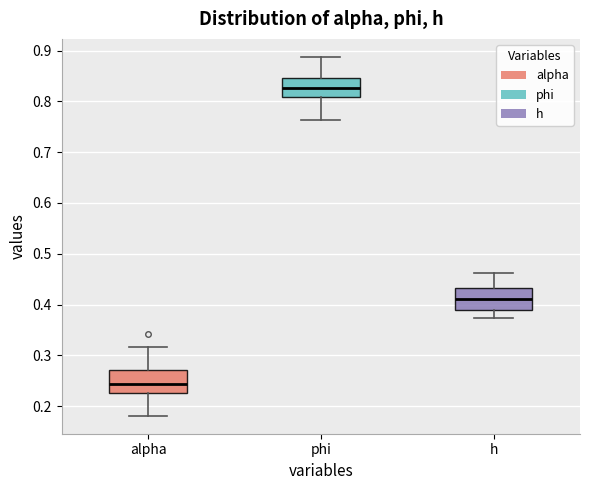

Reading left to right, transcribe this box plot: for each box, give where its median line is, the range the box spans, and where its two whiskers end, as read against the y-axis. The values are not printed on the chart, so give them approximately, as read against the axis.

alpha: median 0.24, box 0.23 to 0.27, whiskers 0.18 to 0.32
phi: median 0.83, box 0.81 to 0.85, whiskers 0.76 to 0.89
h: median 0.41, box 0.39 to 0.43, whiskers 0.37 to 0.46